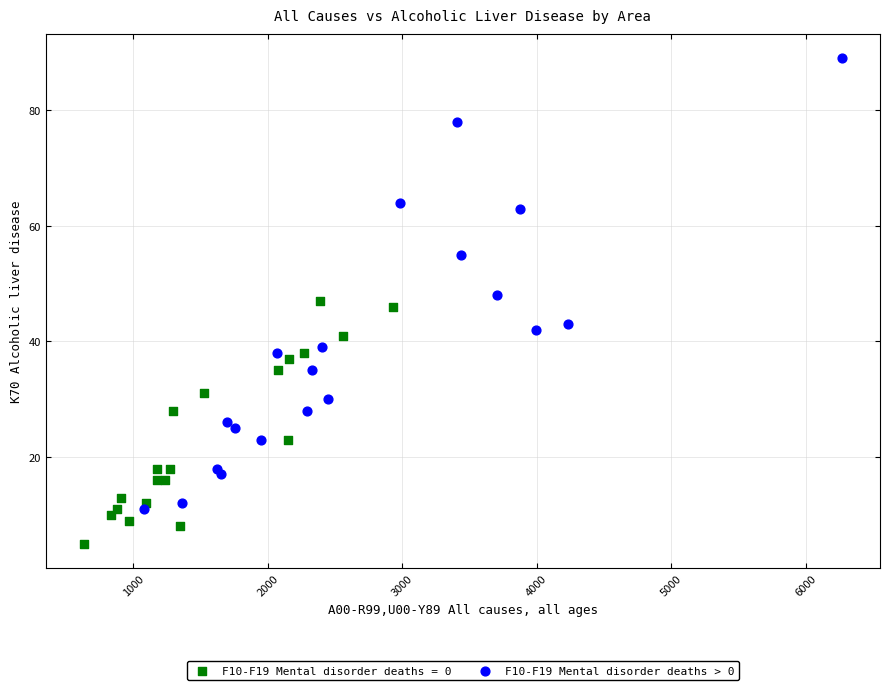

Which series has the widest spread of Y values?

F10-F19 Mental disorder deaths > 0